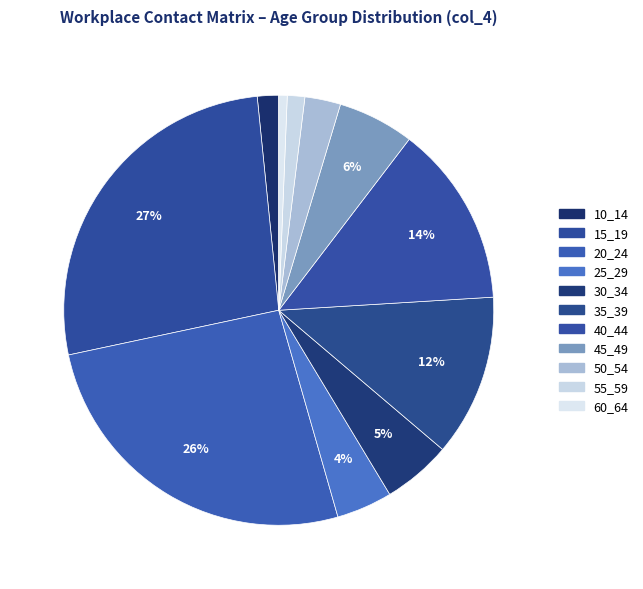

Between 60_64 and 30_34, which is larger?

30_34